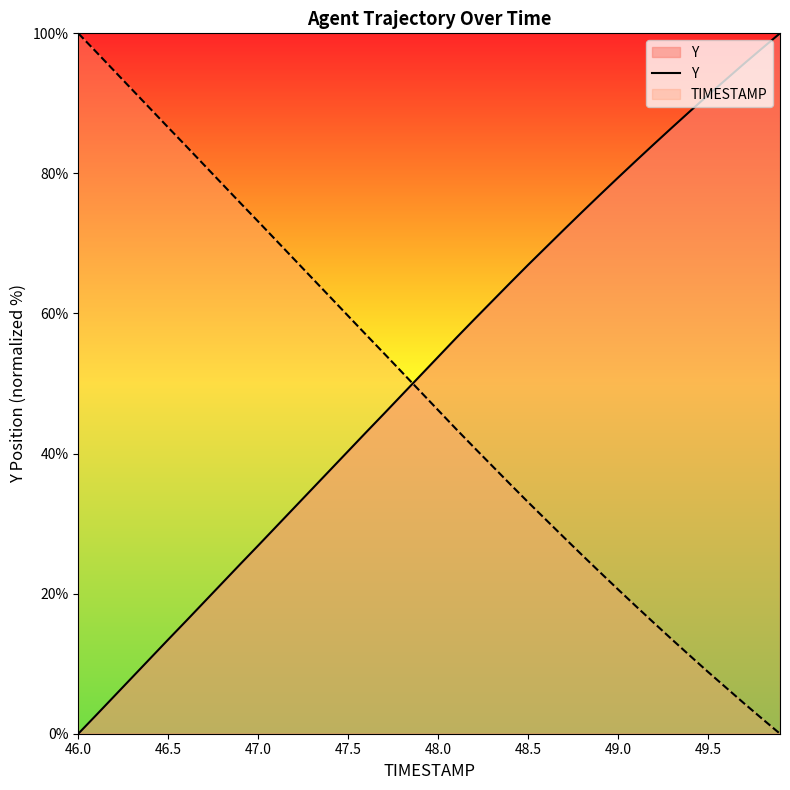

What is the difference between the second highest and second lowest values?

95.2